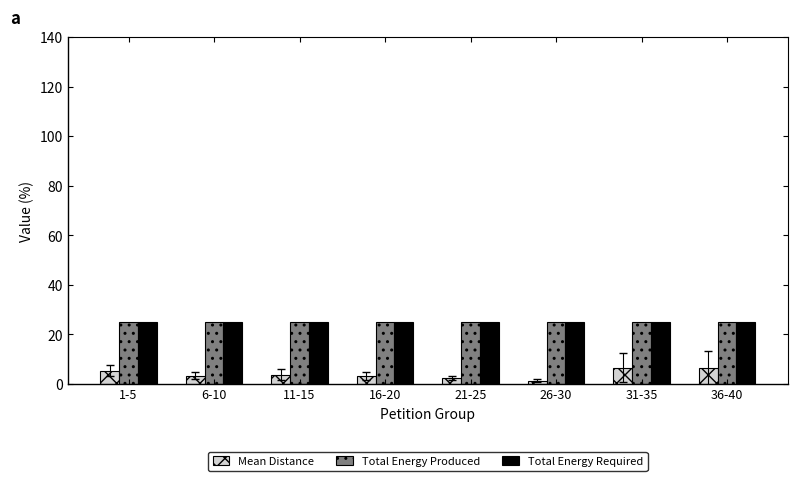

What is the total value across all series at 16-20?

53.1